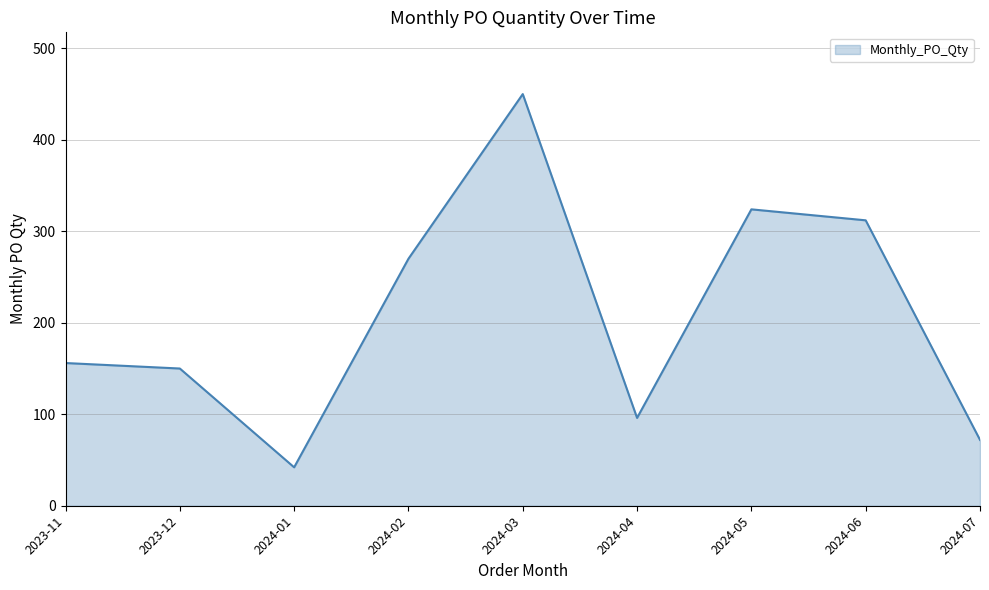

How many lines are shown in the chart?

1